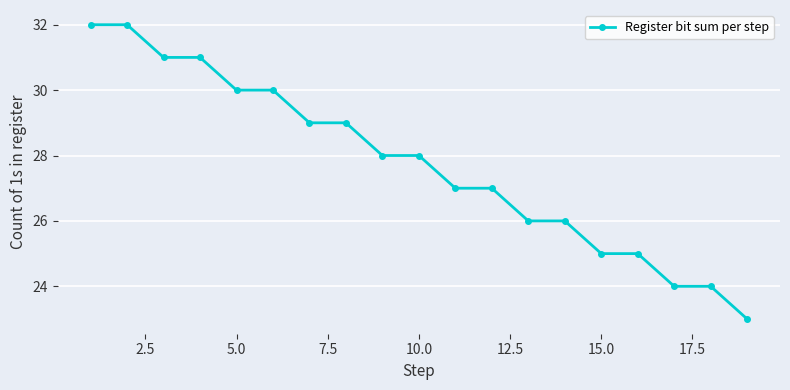

How many lines are shown in the chart?

1